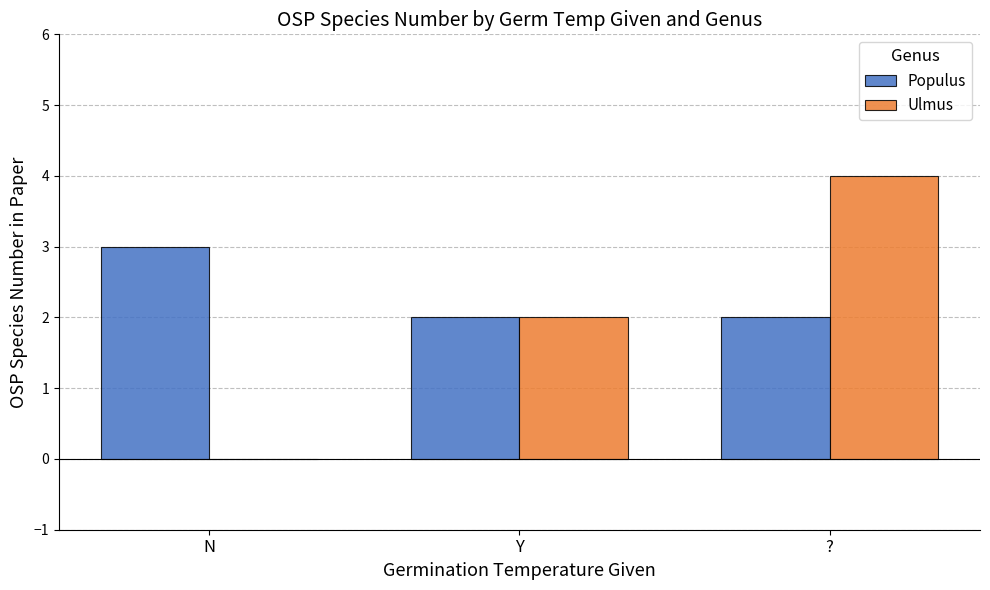

Does the chart contain stacked bars?

No